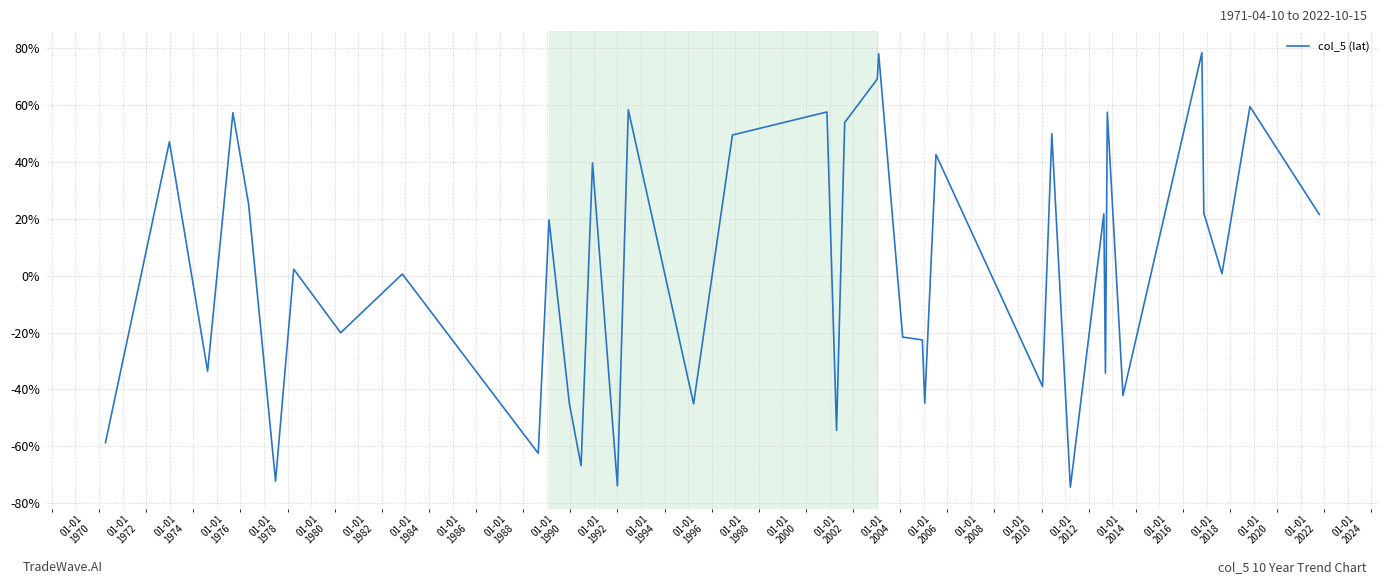

What is the greatest value displayed?

78.3